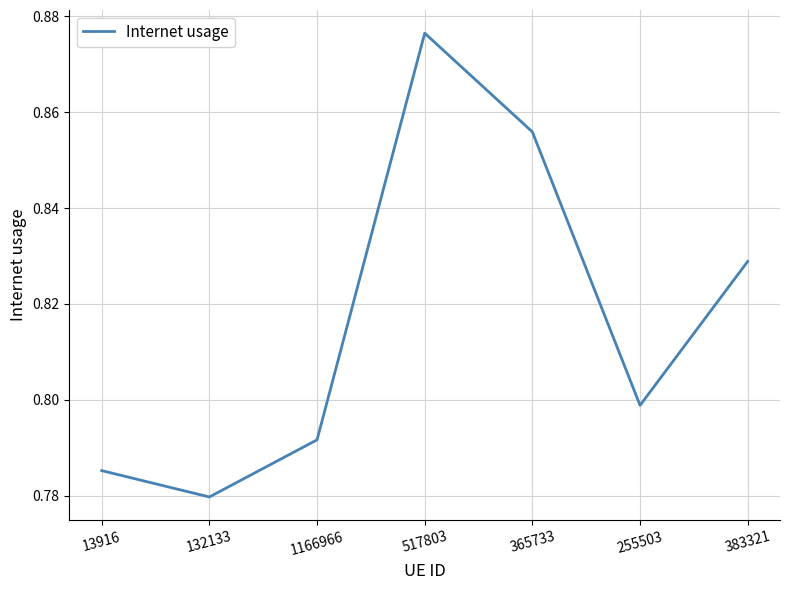

What is the difference between the maximum and minimum values?

0.1